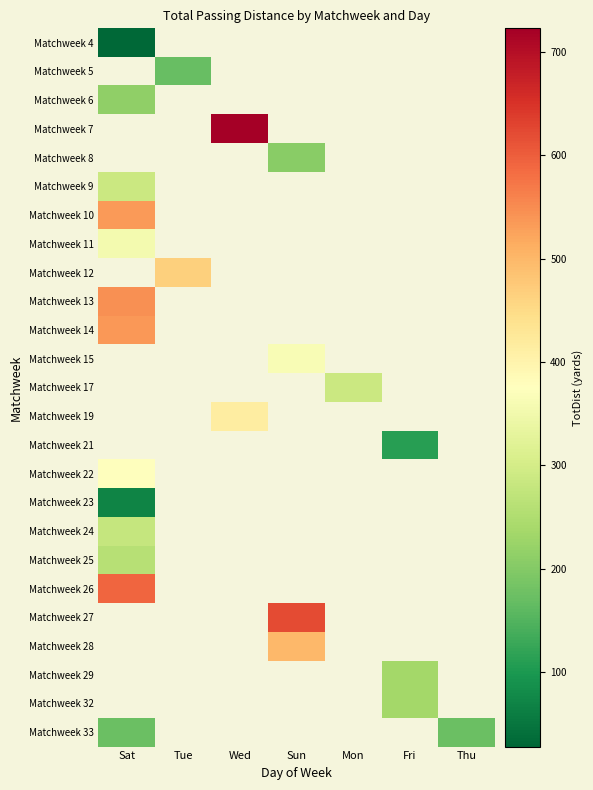

At which category does the chart reach its minimum across all series?

Sat